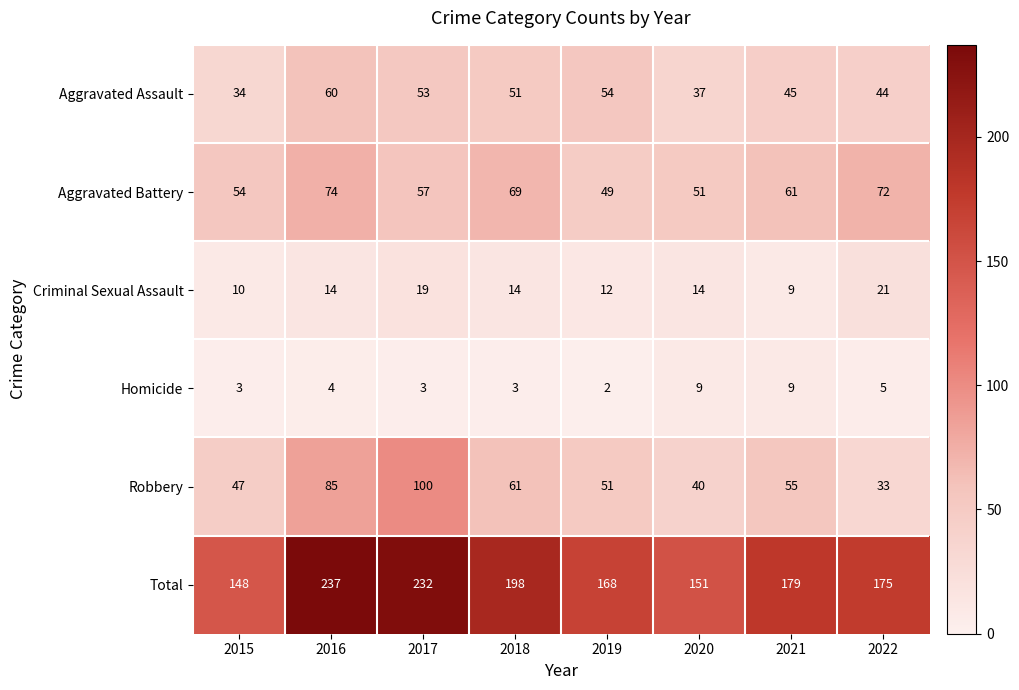

How many data points in Homicide are less than 4?

4